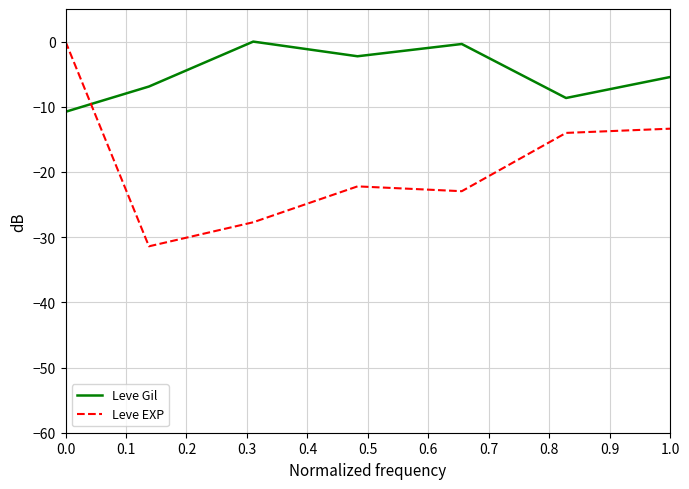

What is the average value of the Leve Gil series?

-4.9